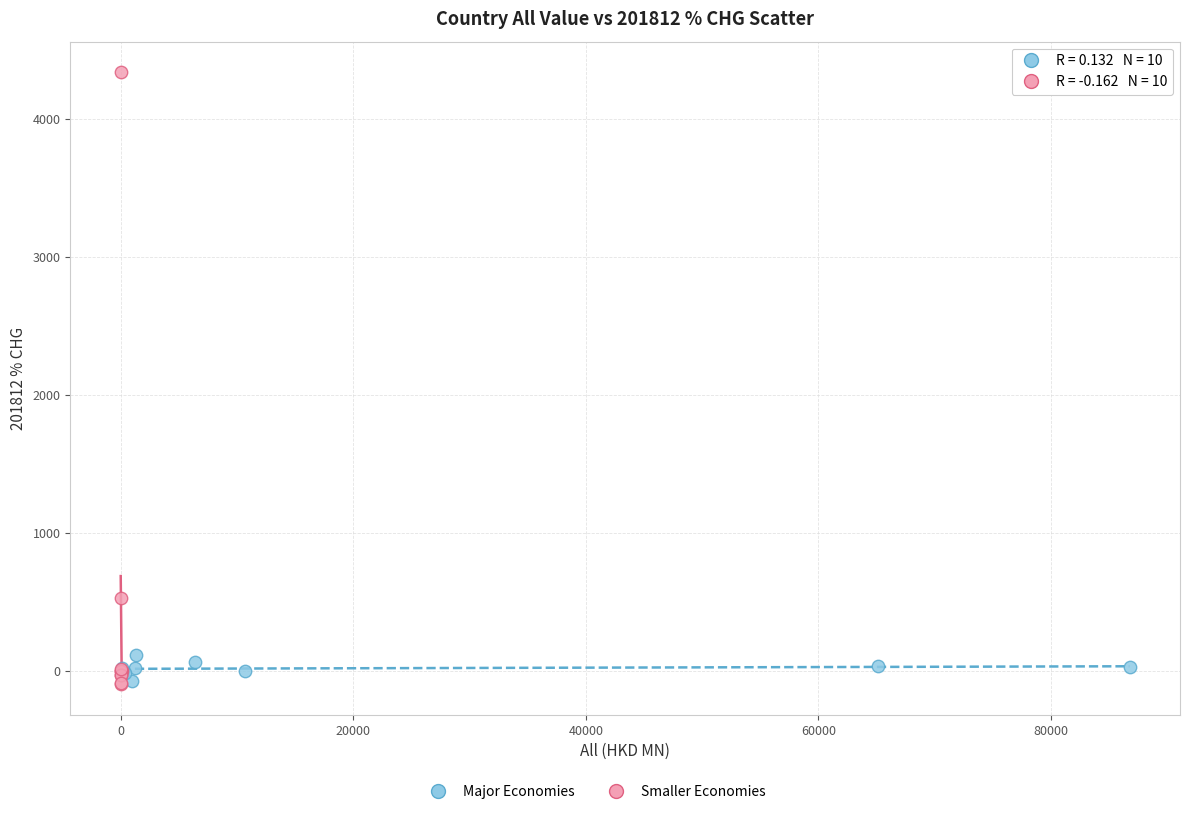

Which series contains the highest Y value?

Smaller Economies